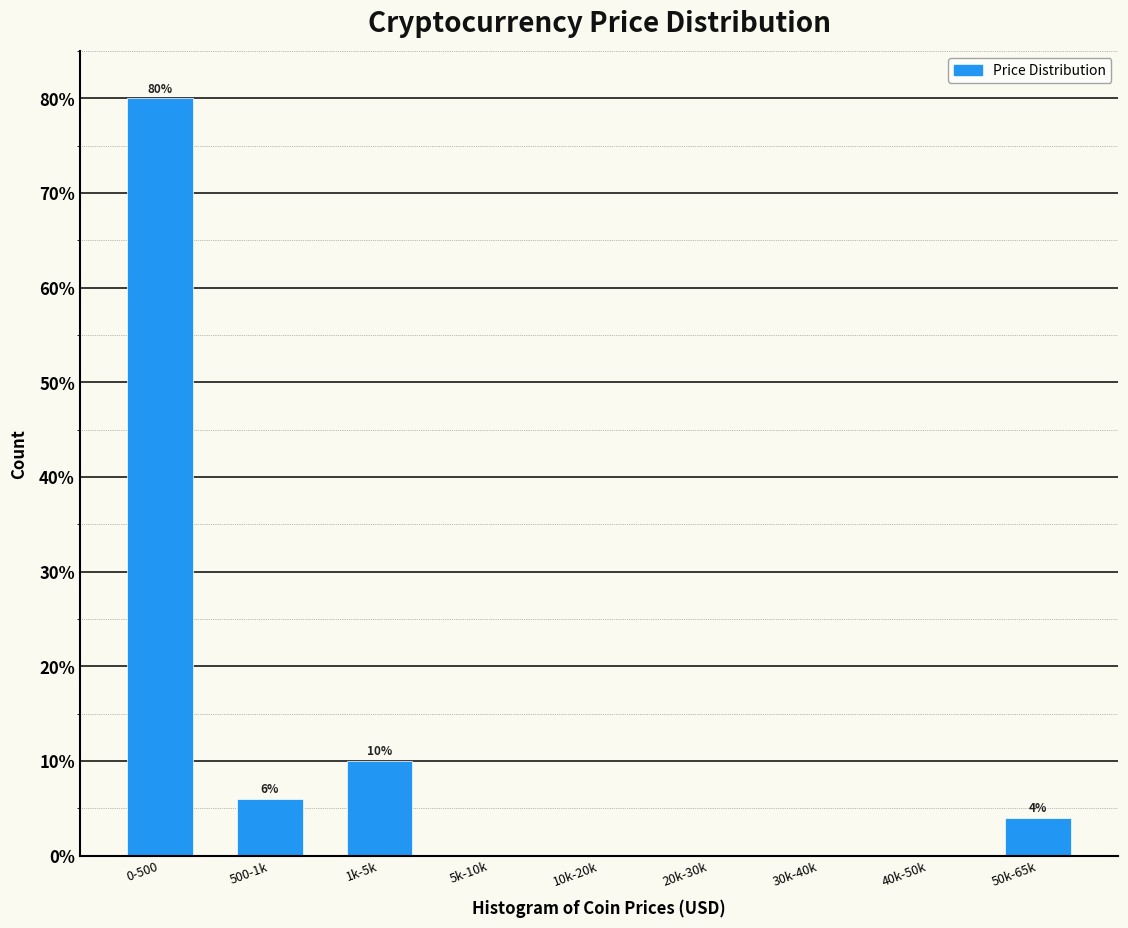

Reading left to right, what are all the values shown in this chart?

0-500=80	500-1k=6	1k-5k=10	5k-10k=0	10k-20k=0	20k-30k=0	30k-40k=0	40k-50k=0	50k-65k=4